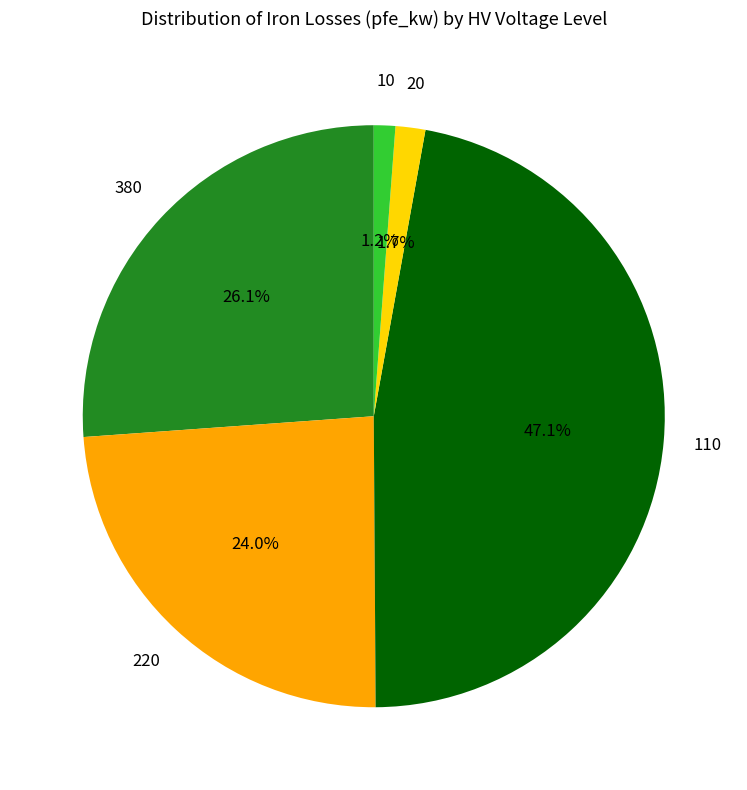

Is there any slice that represents more than half of the pie?

No